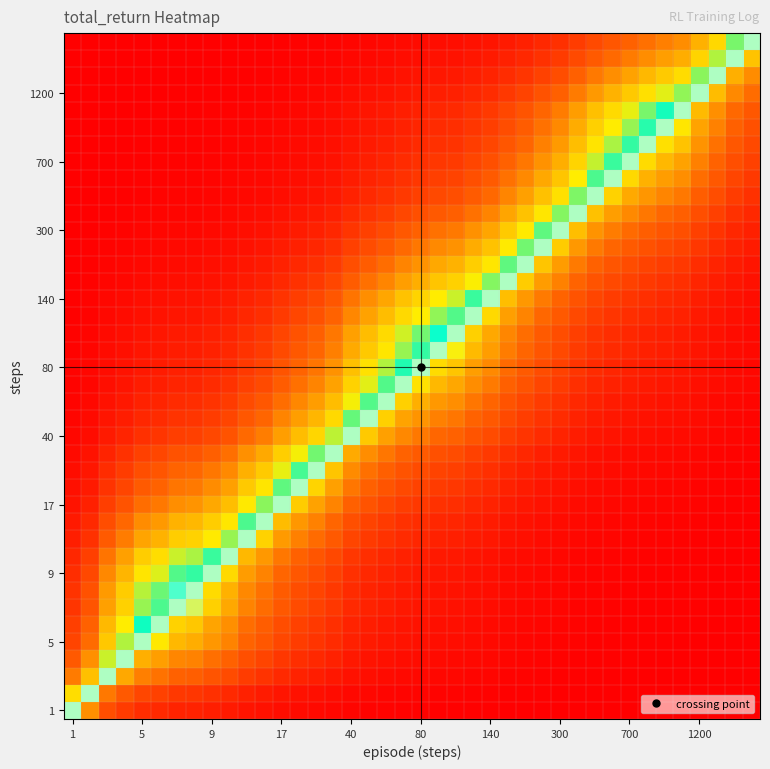

What is the maximum value shown in the chart?

1.0